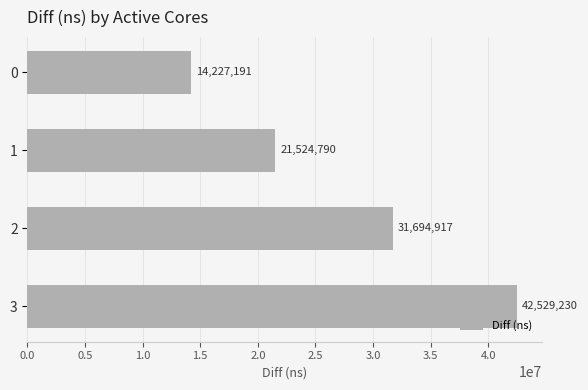

Is it true that the value at 1 is 21524790?

True